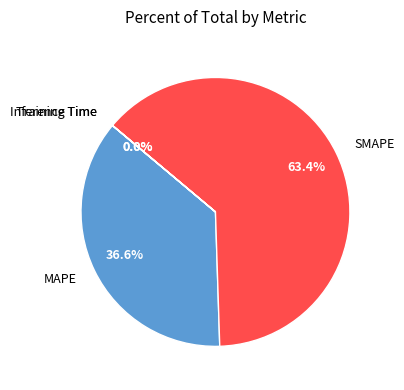

Is there any slice that represents more than half of the pie?

Yes